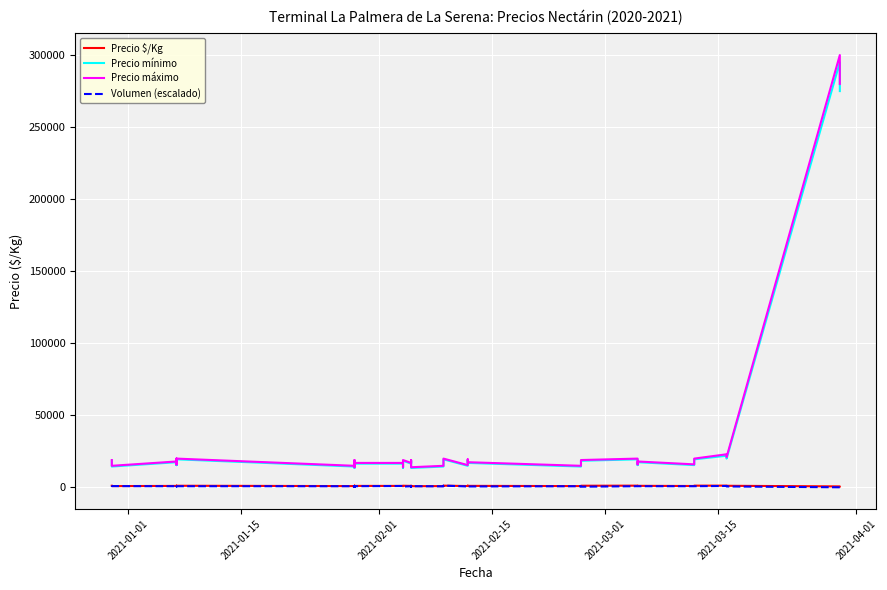

At which label does Volumen (escalado) first exceed 833?

2021-01-01